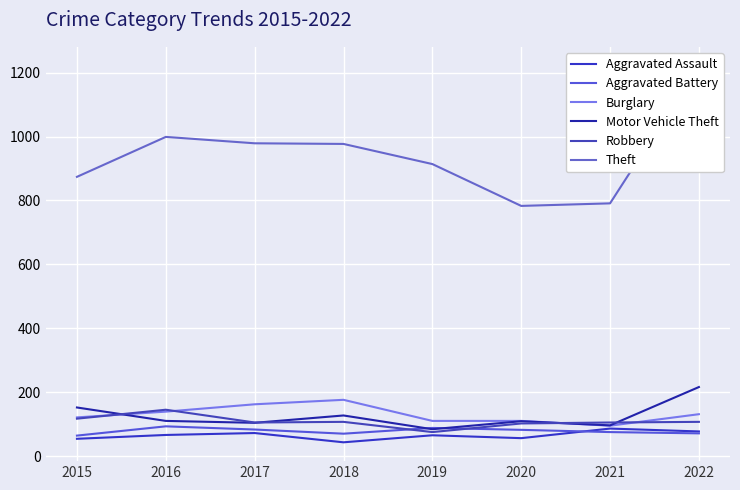

What is the total value across all series at 2015?

1382